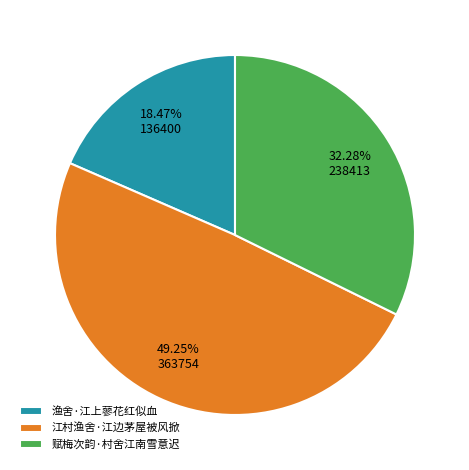

Count the number of slices in the pie.

3